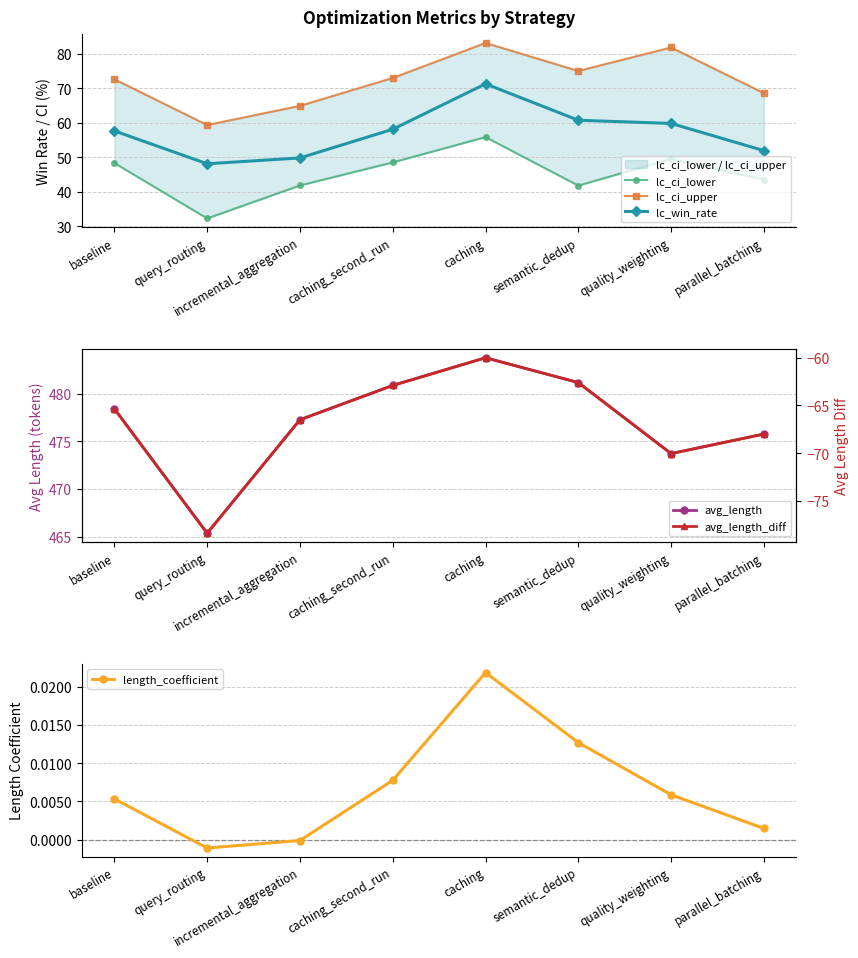

True or false: avg_length and length_coefficient cross at least once.

False